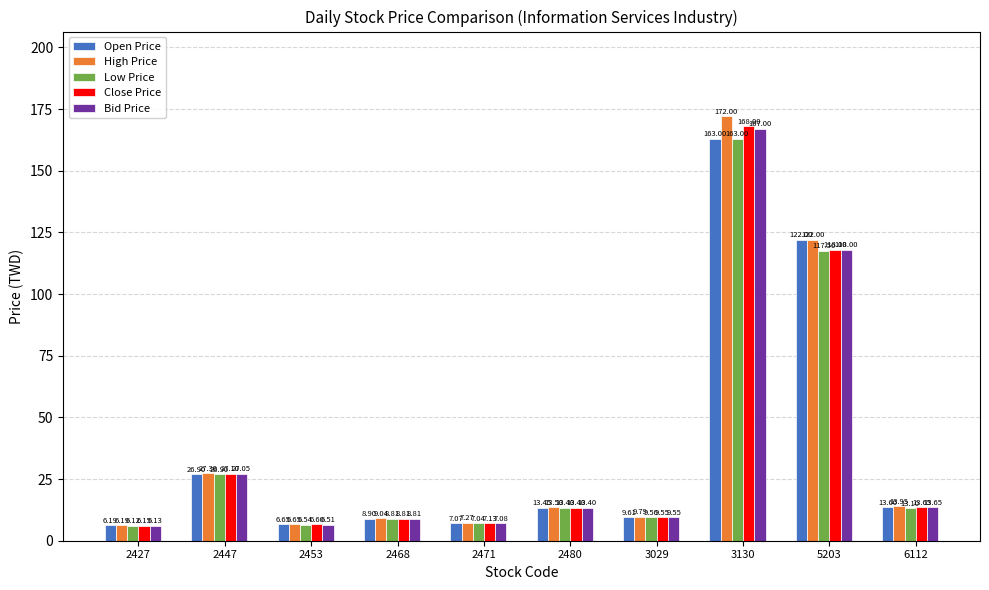

What is the difference between the maximum and second lowest values in the Low Price series?

156.5